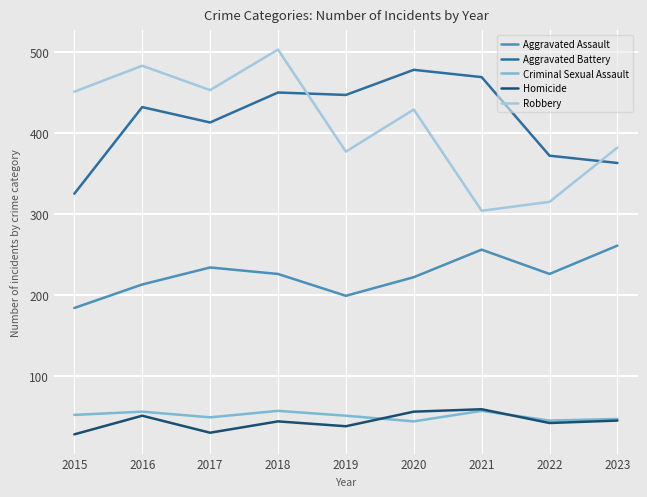

The value of Robbery at 2019 is 543. True or false?

False